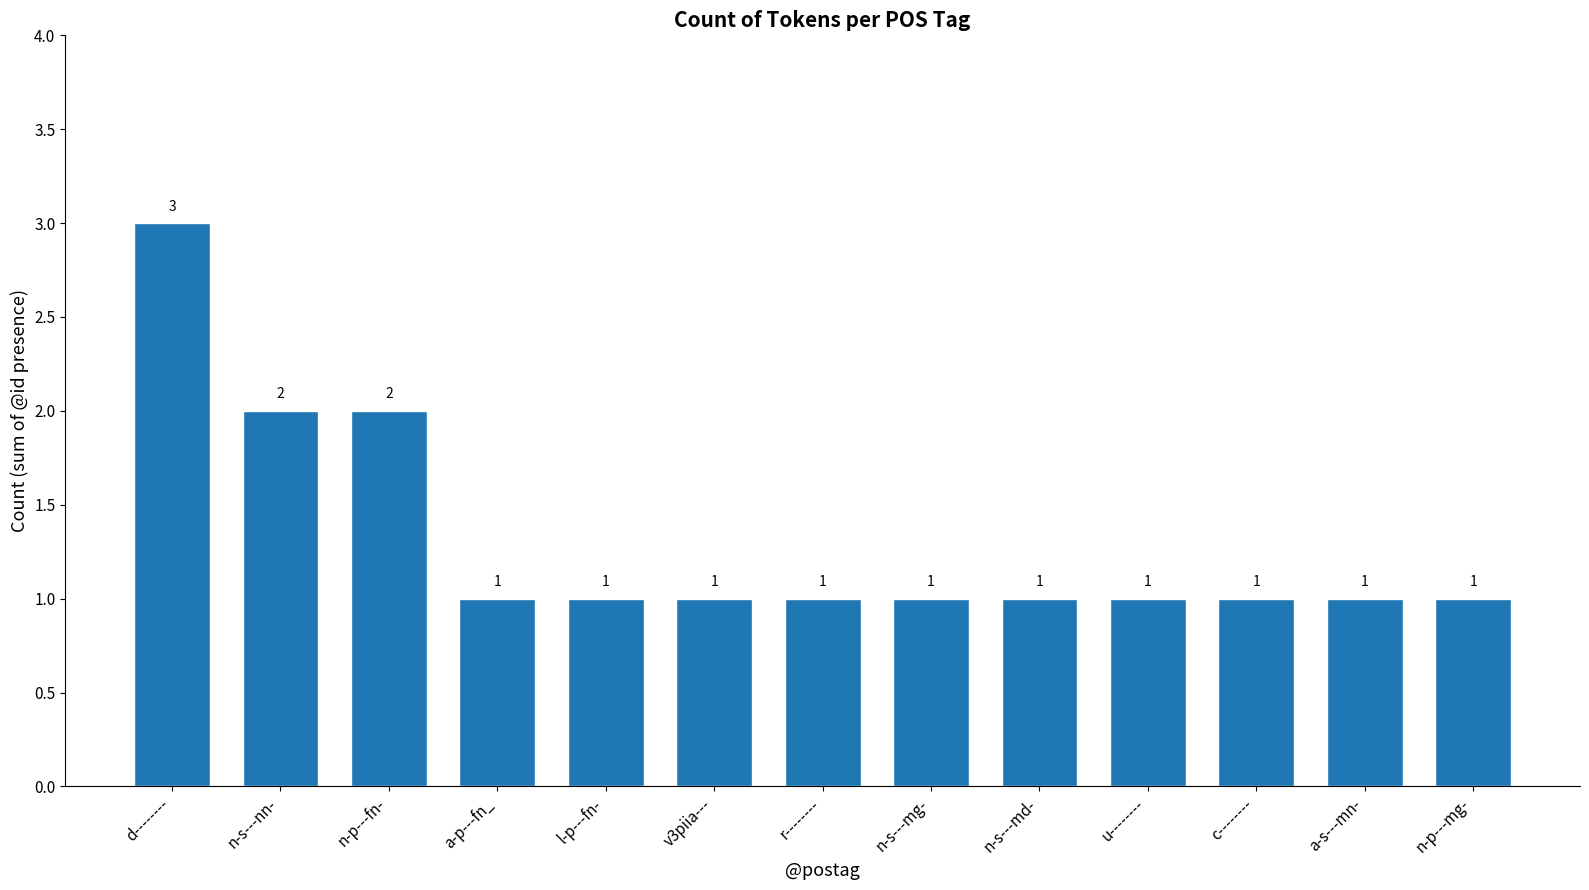

What is the maximum value shown in the chart?

3